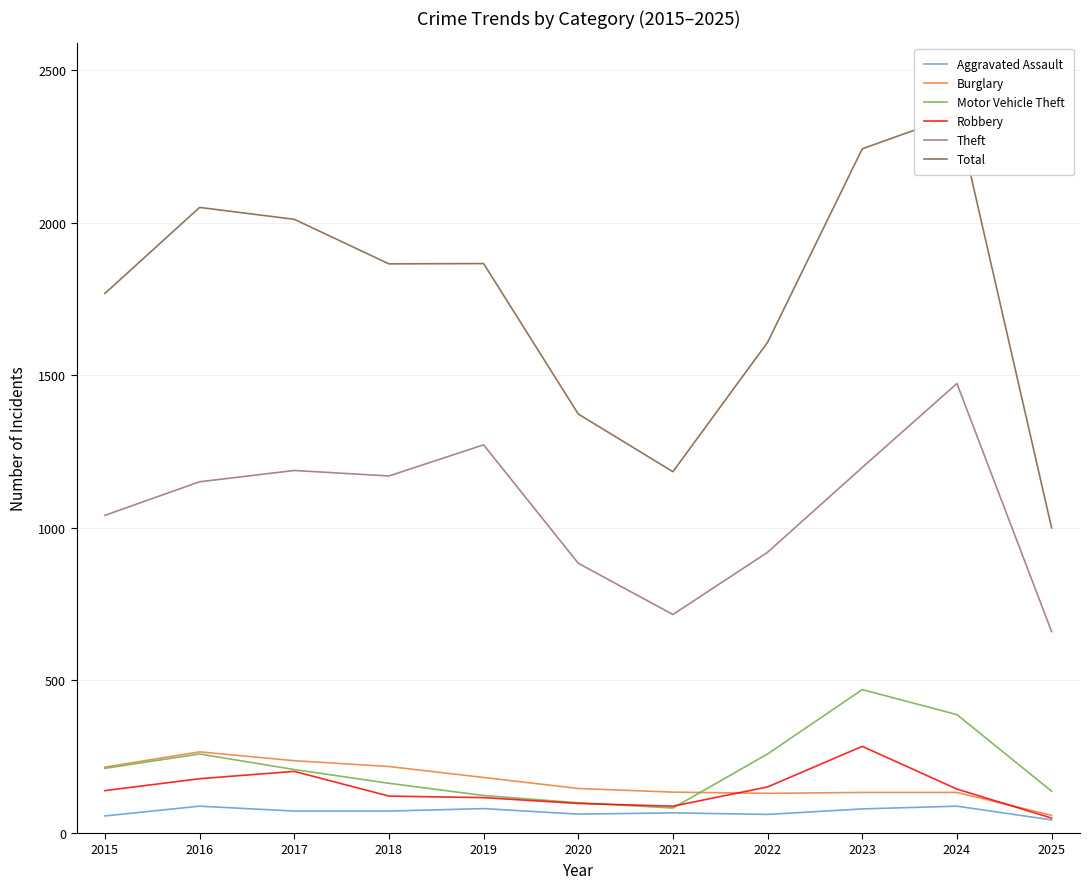

What is the total value across all series at 2021?

2270